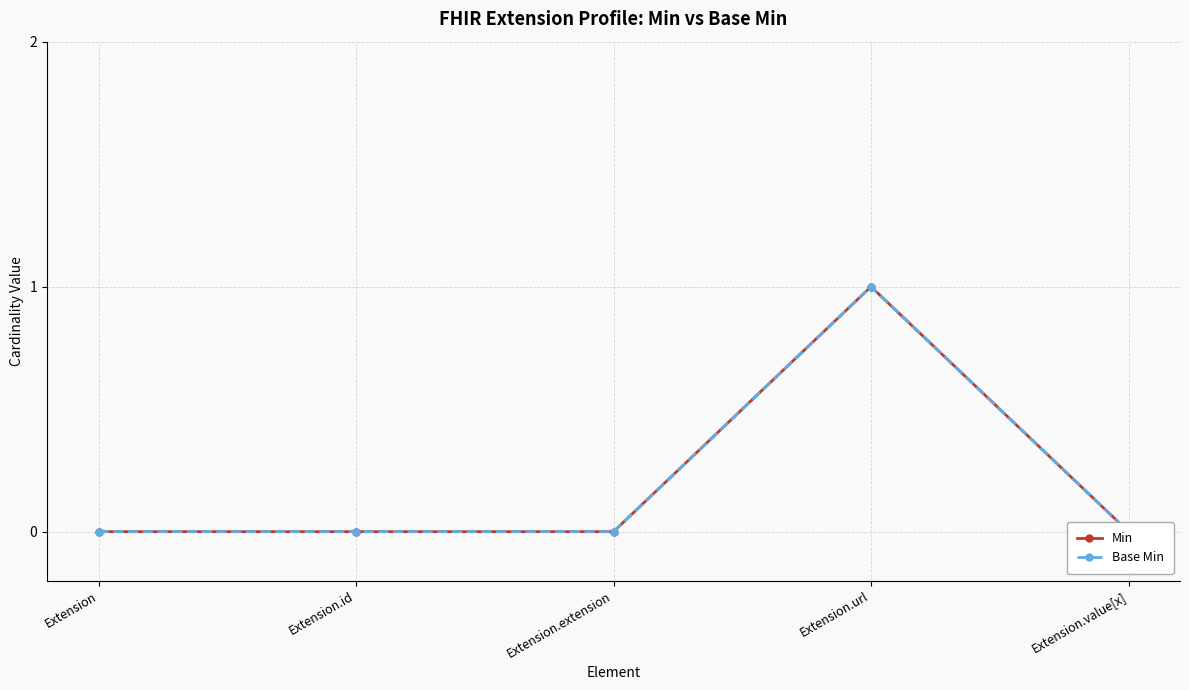

True or false: Min and Base Min intersect in this chart.

False